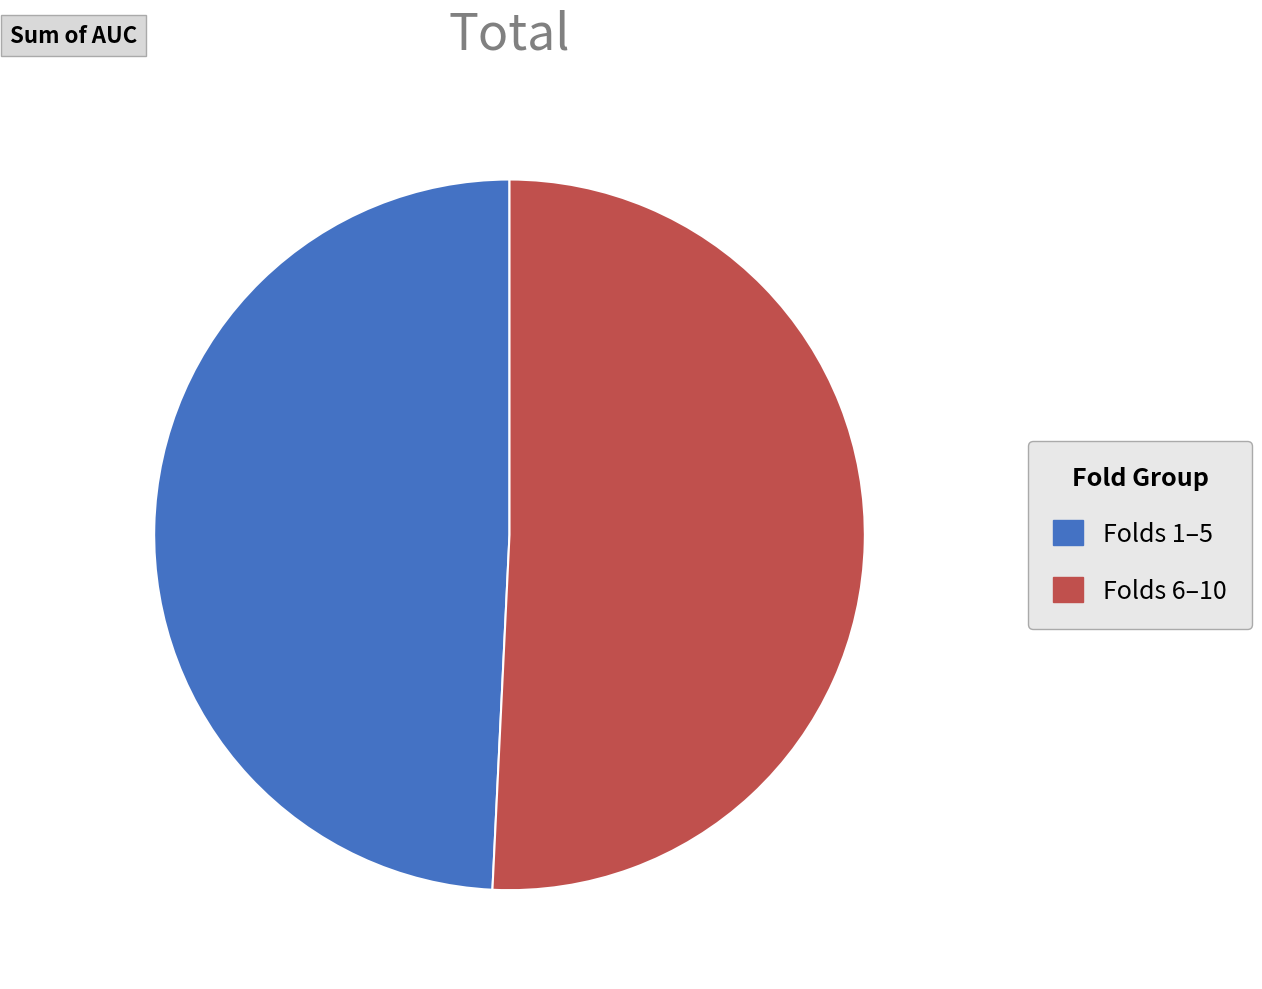

Does any single category account for the majority?

Yes